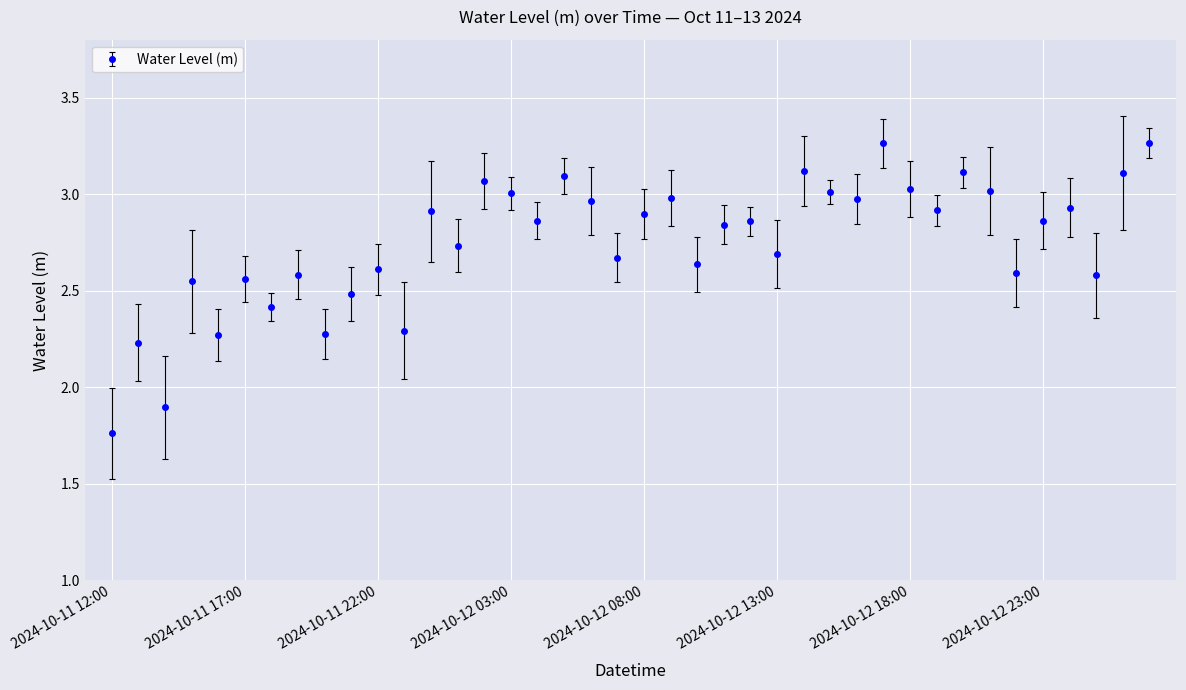

How many points are lower than both their immediate neighbors (excluding endpoints)?

14